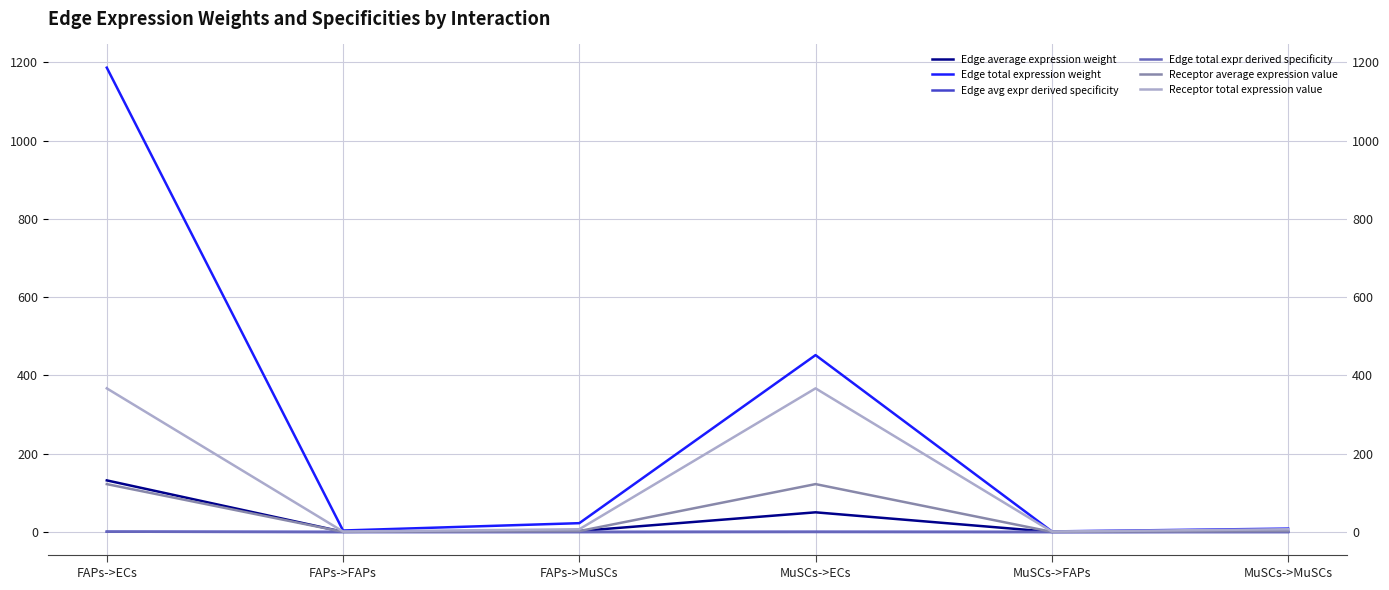

What is the difference between the maximum and minimum values in the Edge average expression weight series?

131.7